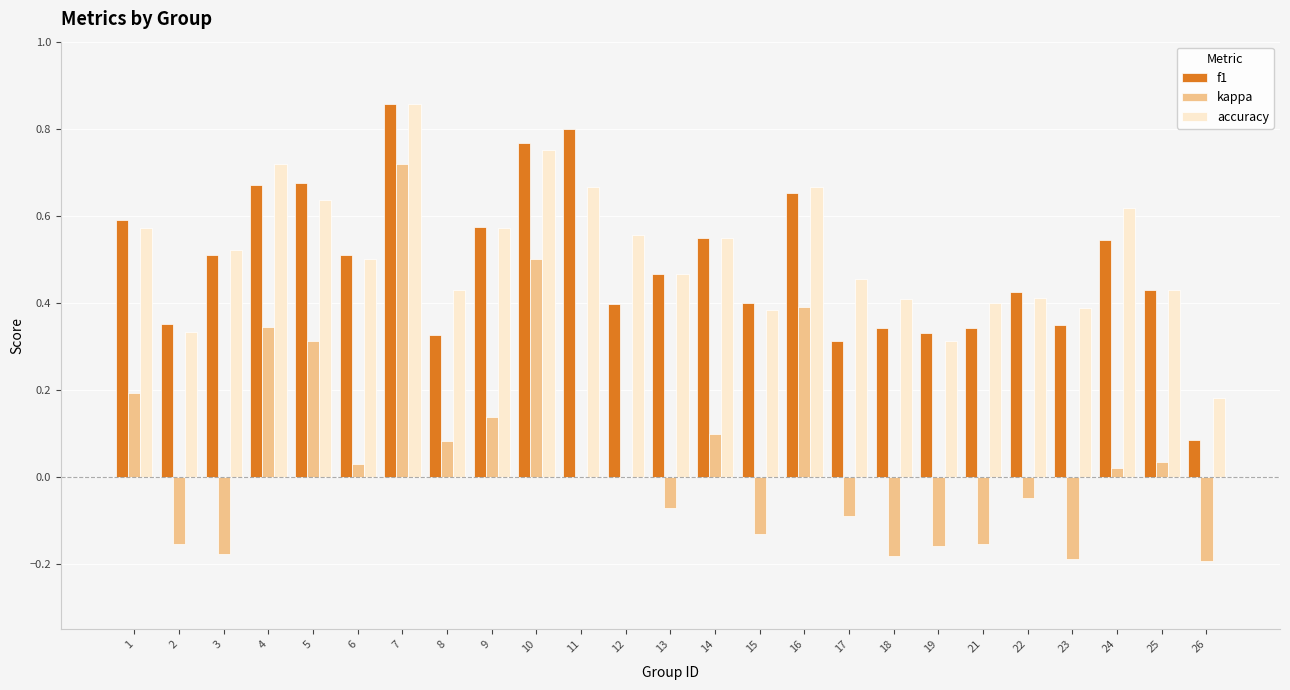

What is the sum of all kappa values?

1.3